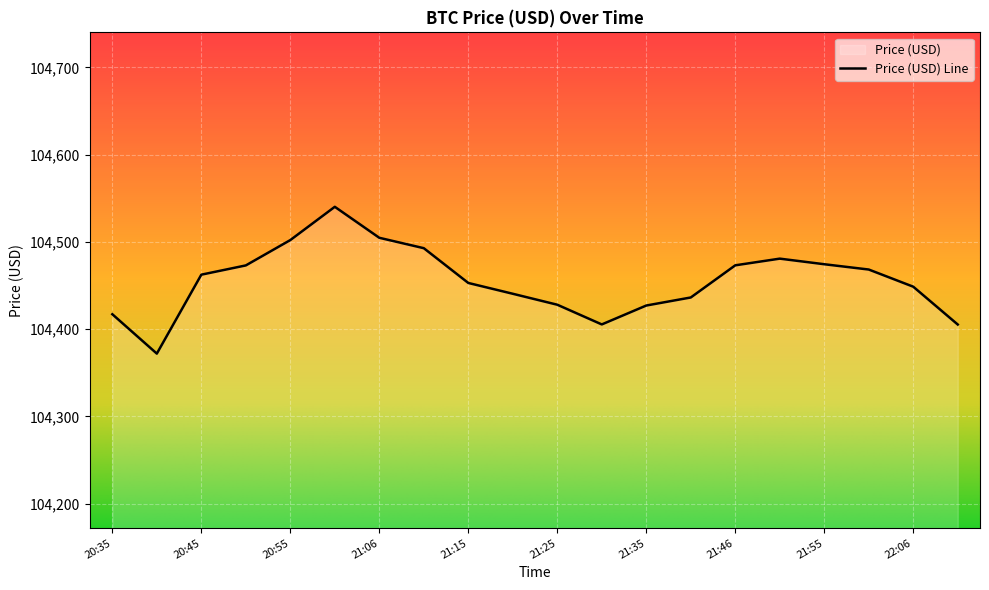

The chart shows a value of 104473.0 at 20:50. True or false?

True